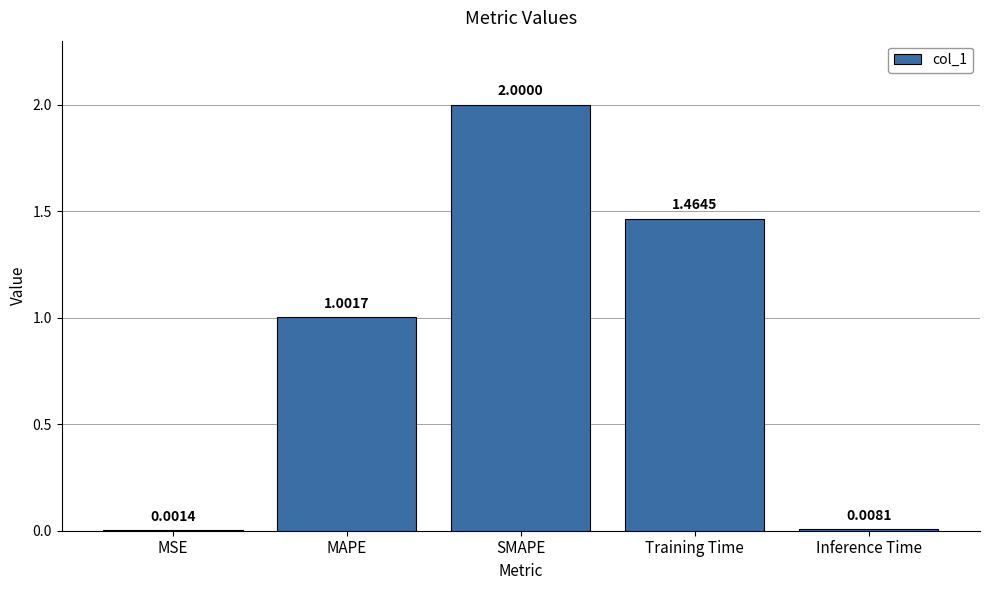

What is the sum of the values at MAPE and Inference Time?

1.0